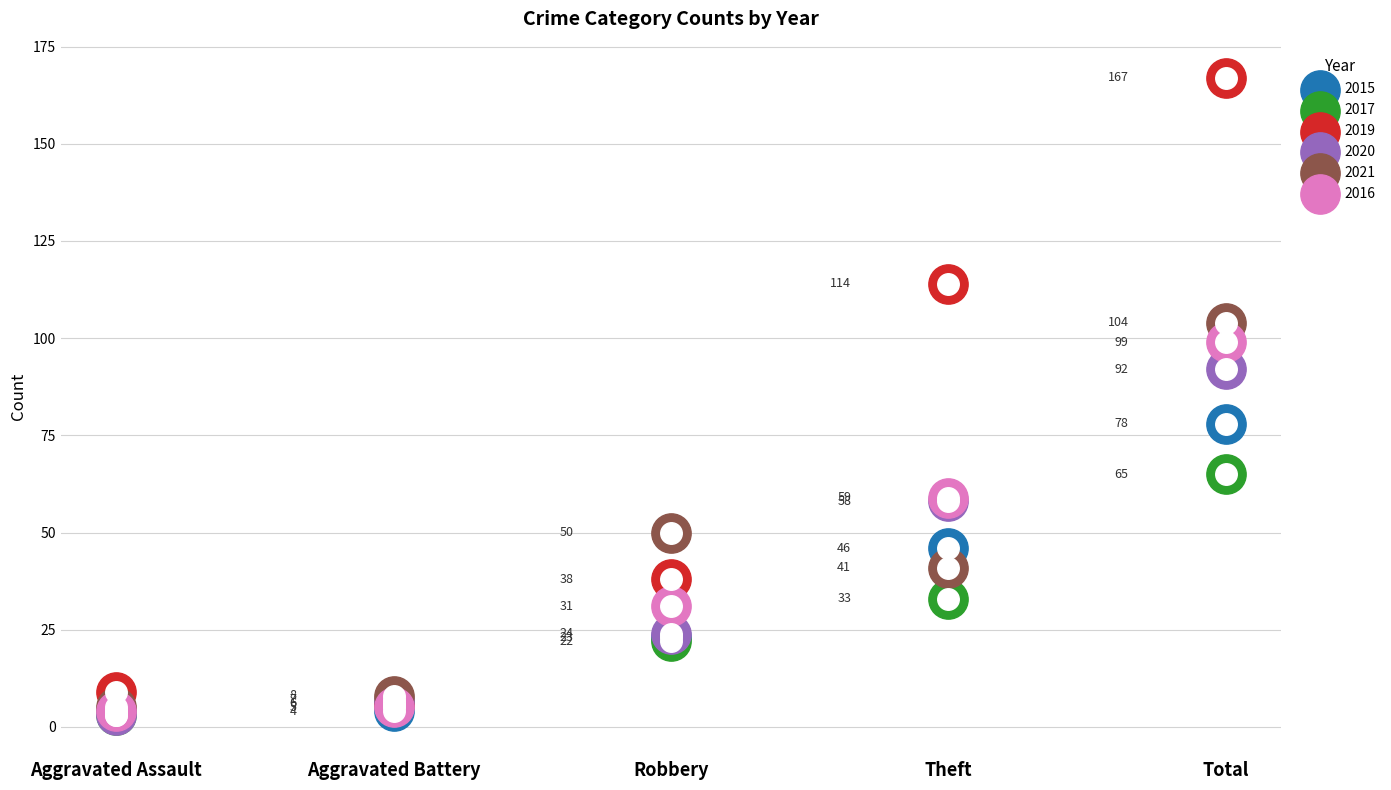

Which series has the largest total across all categories?

2019